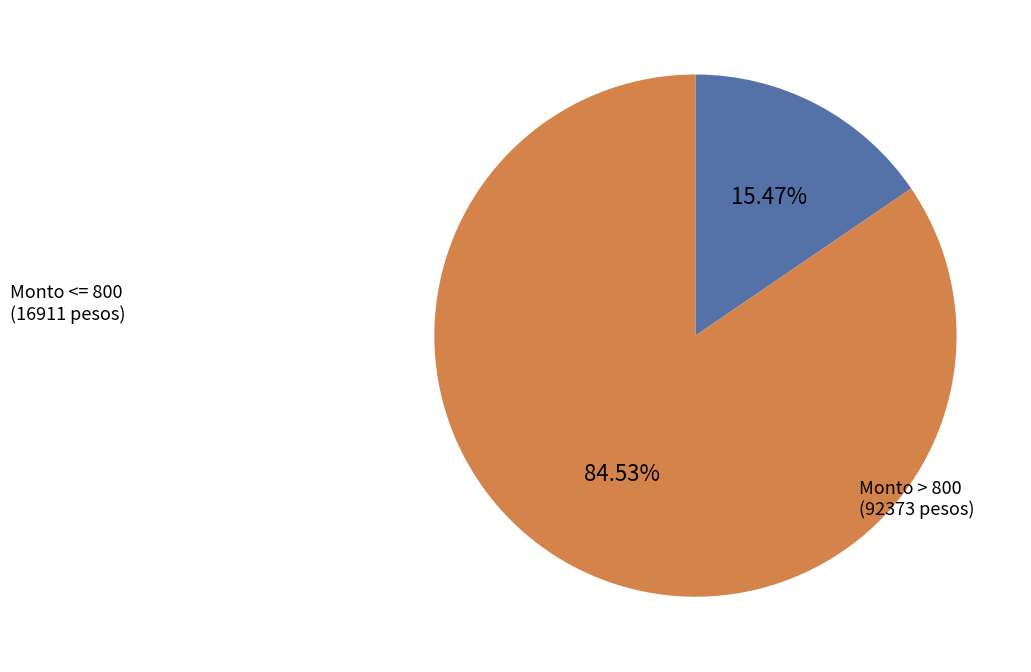

Is there a majority slice in this chart?

Yes